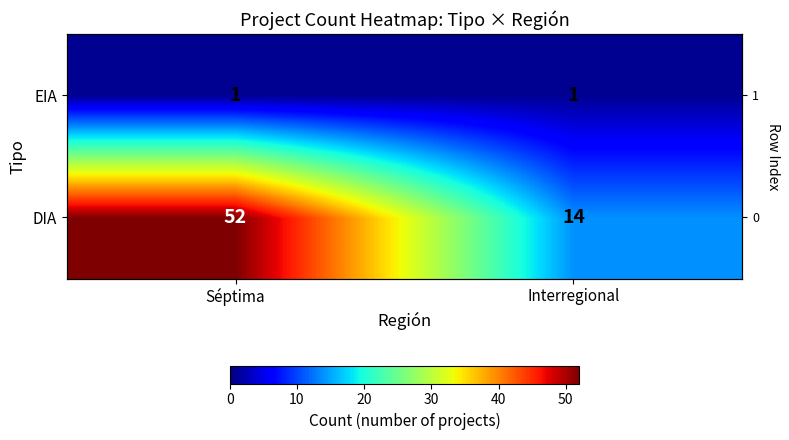

What is the highest value of the DIA series?

52